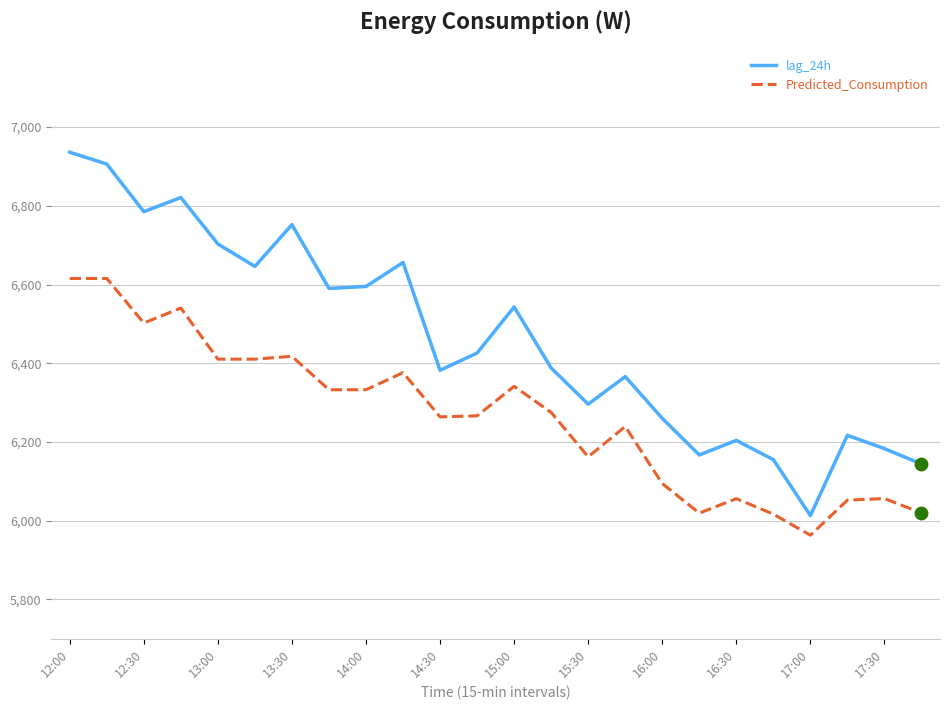

Which series has the largest total across all categories?

lag_24h